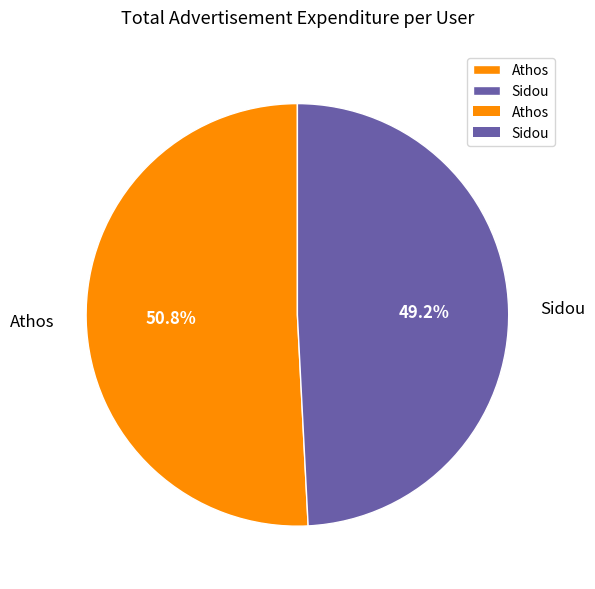

To the nearest percent, what percentage of the pie is Athos?

51%